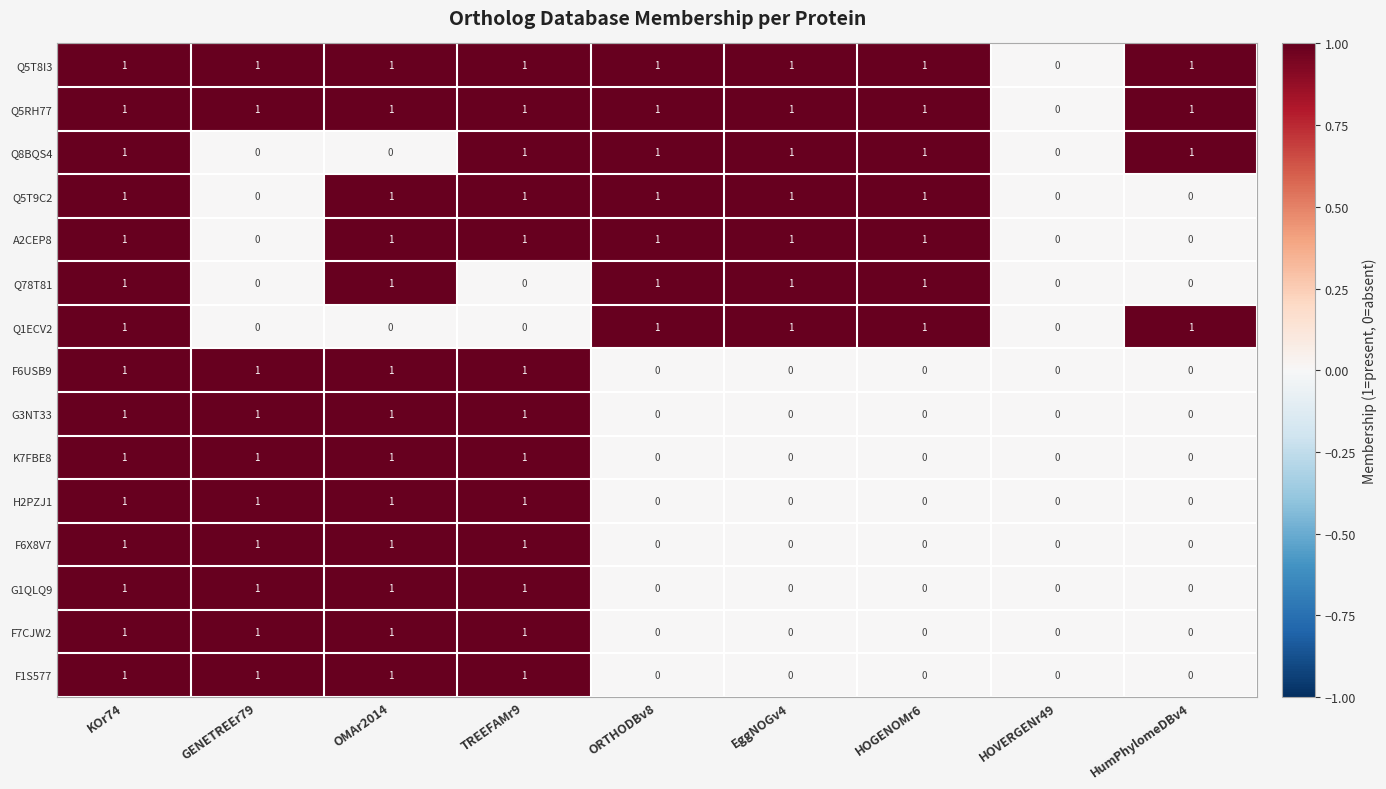

What is the total value across all series at EggNOGv4?

7